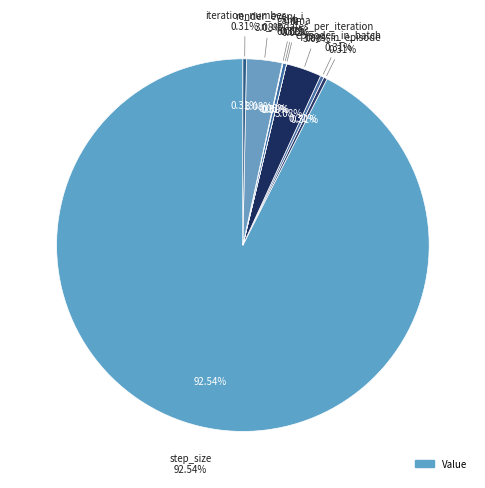

Is there a majority slice in this chart?

Yes